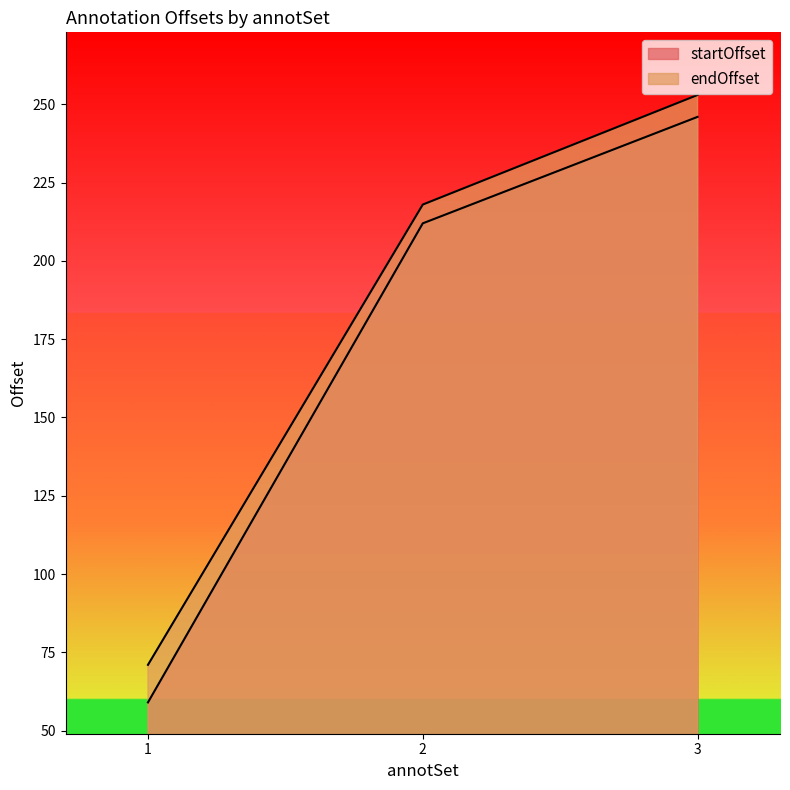

Rank the series by their maximum value, from highest to lowest.

endOffset, startOffset